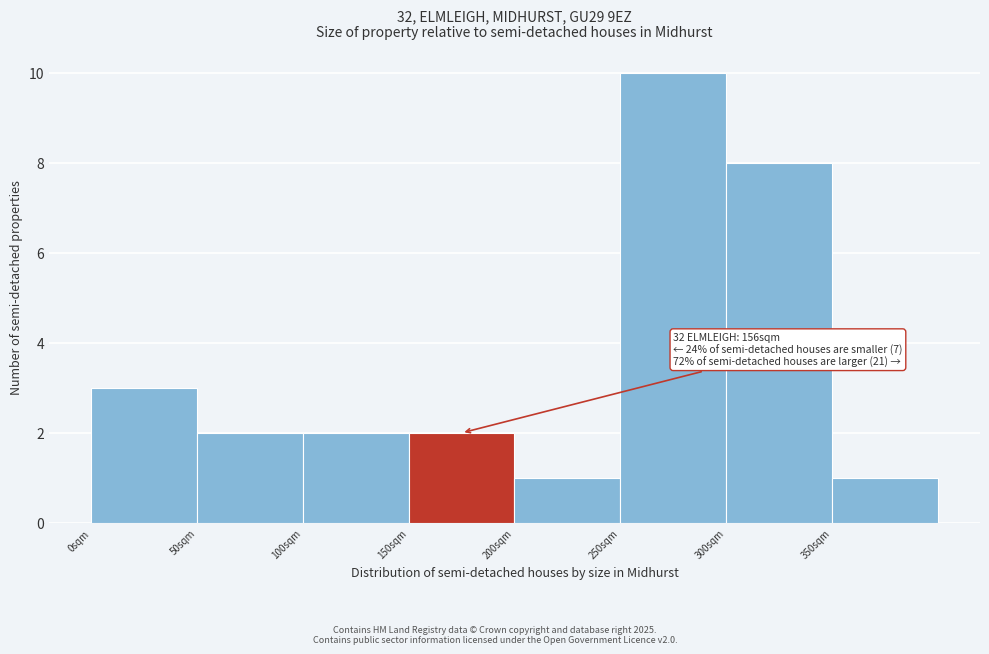

Reading right to left, extract all data points from this chart.

1	8	10	1	2	2	2	3